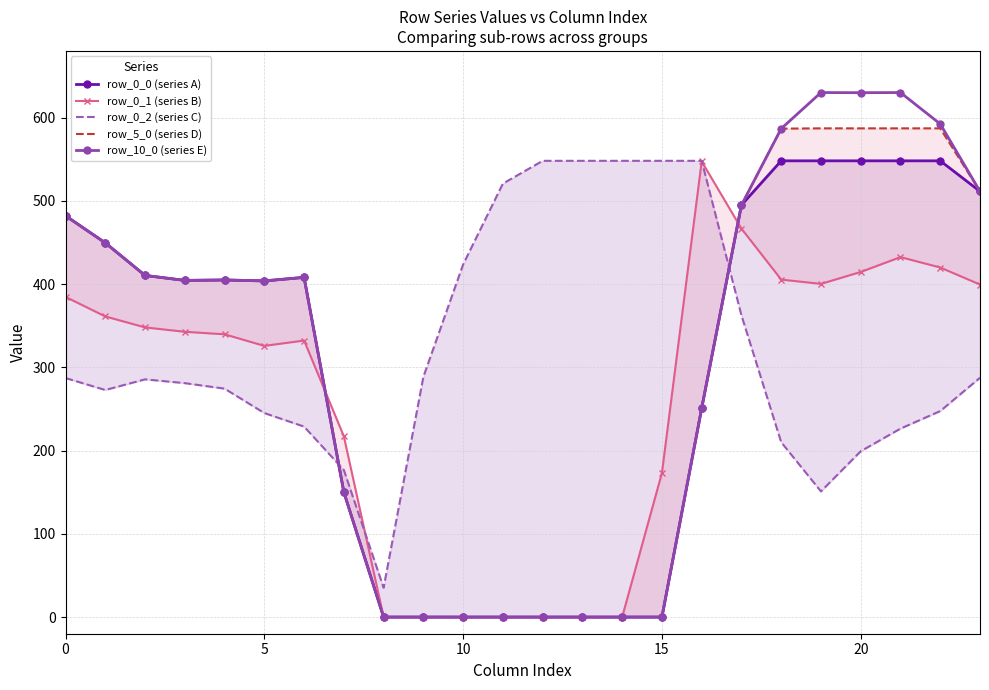

How many data points does each series have?

24